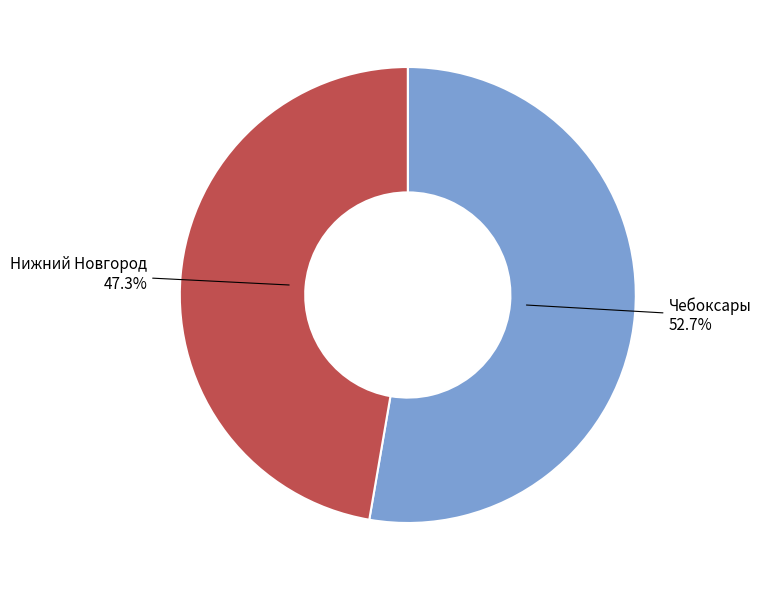

Which has a higher value, Нижний Новгород or Чебоксары?

Чебоксары